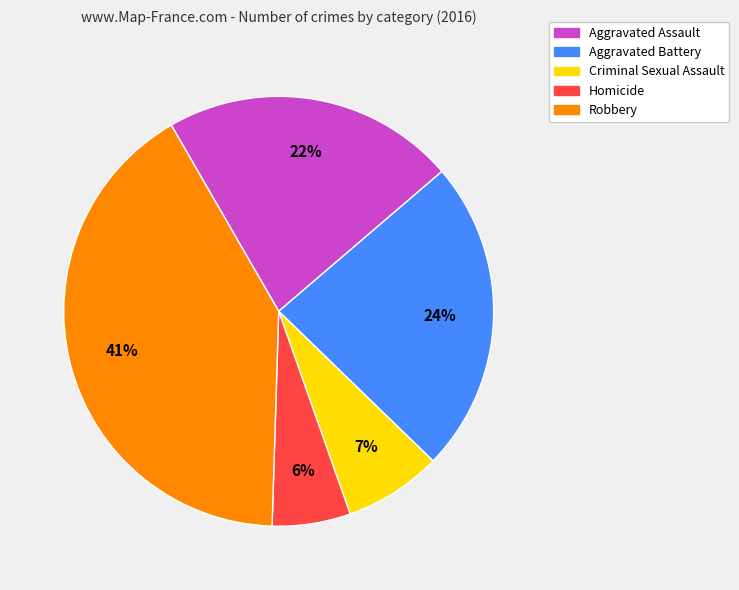

What percentage is the Aggravated Battery slice, to the nearest percent?

24%